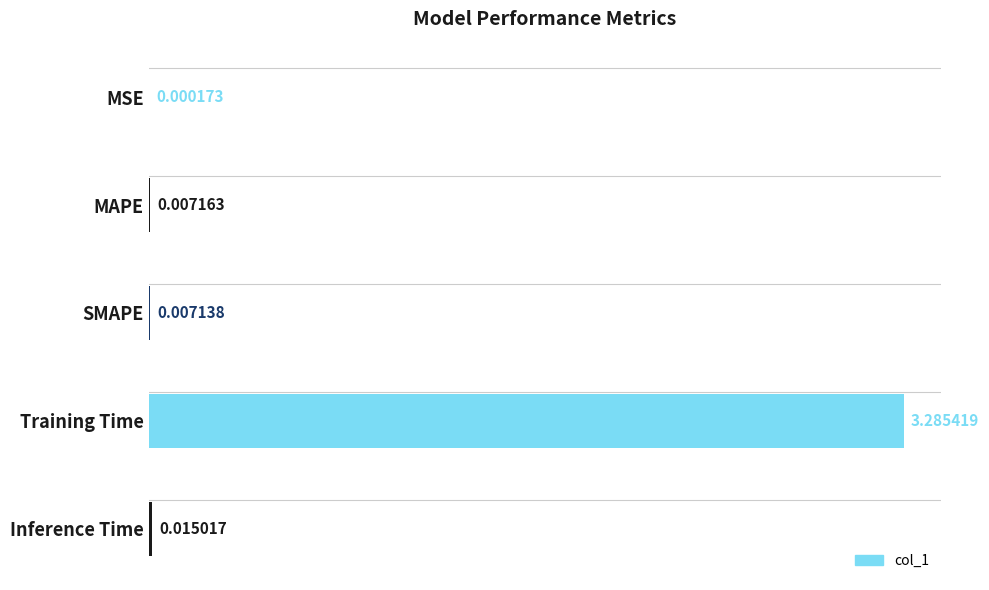

What is the sum of the values at Training Time and Inference Time?

3.3